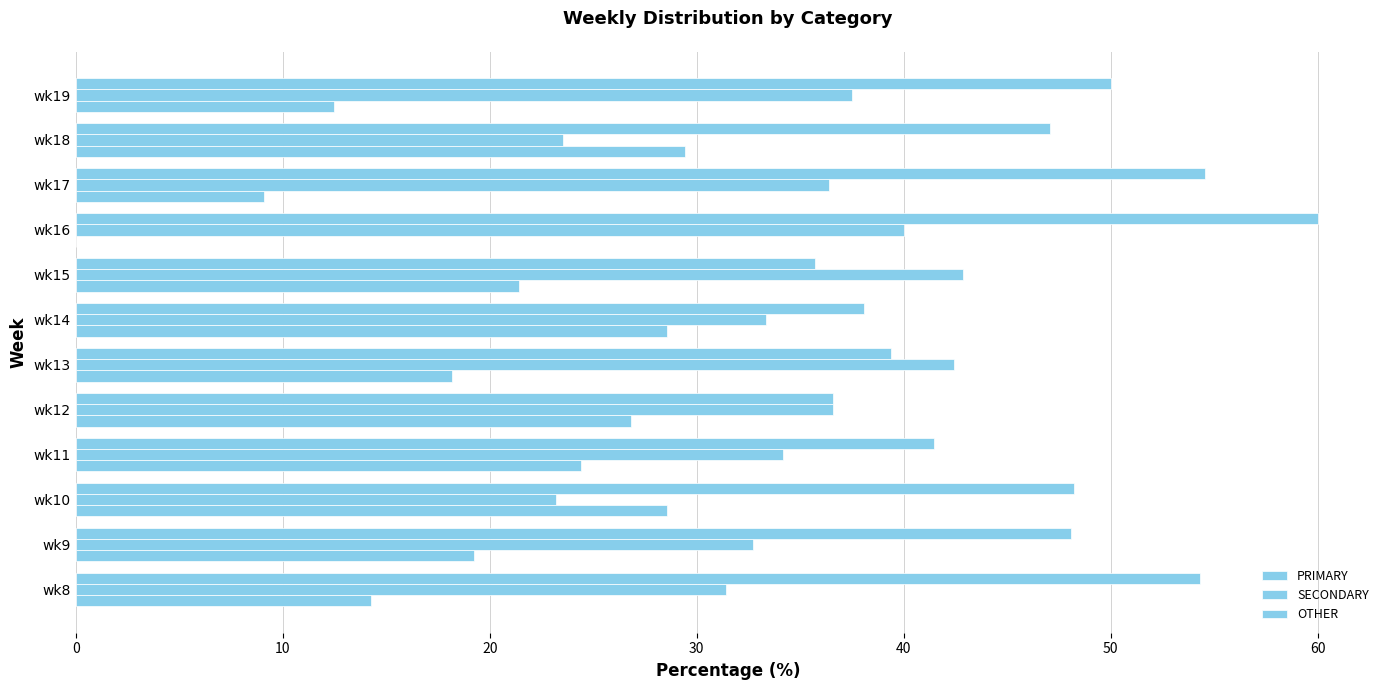

How many data points does each series have?

12